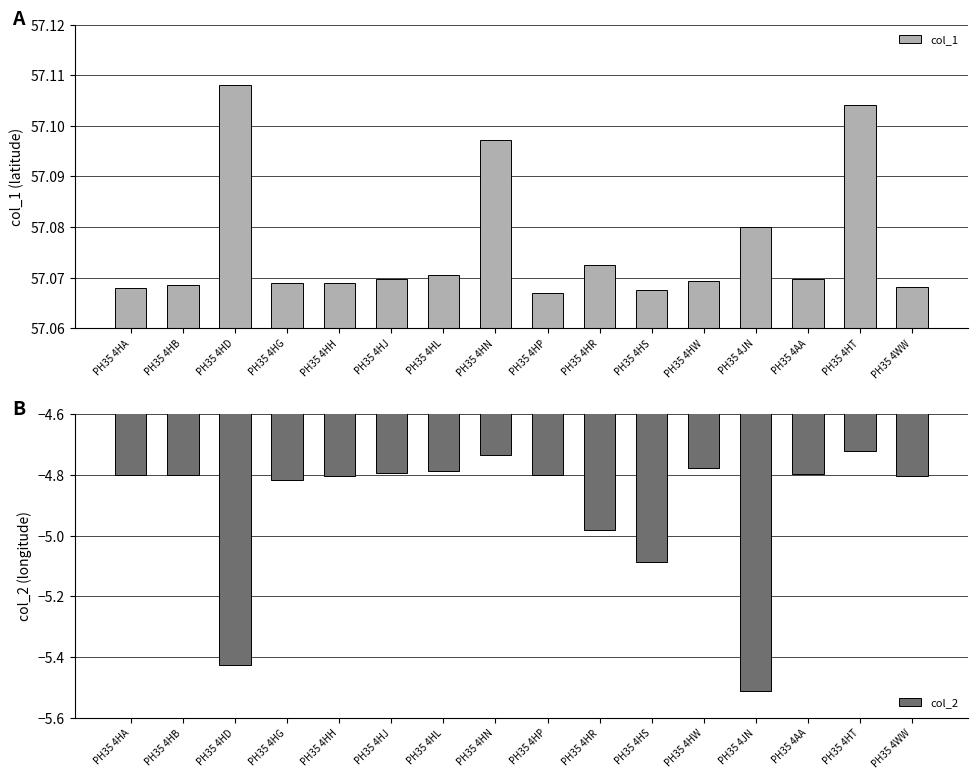

How many distinct data groups are displayed?

2